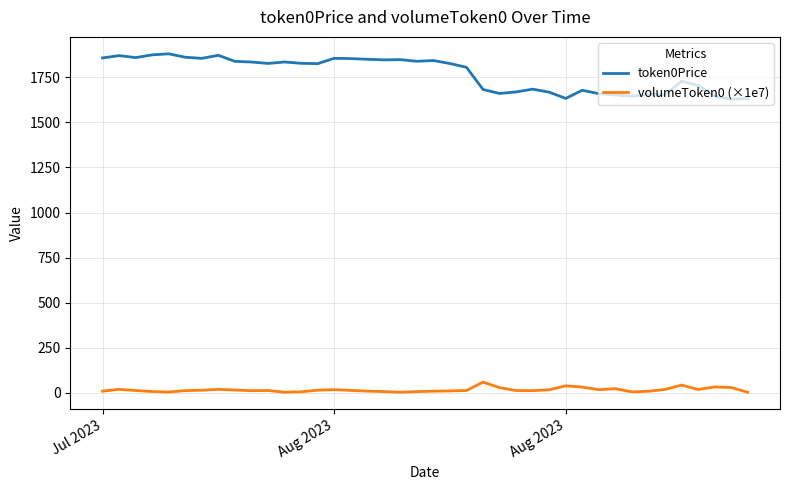

Which series has the largest total across all categories?

token0Price